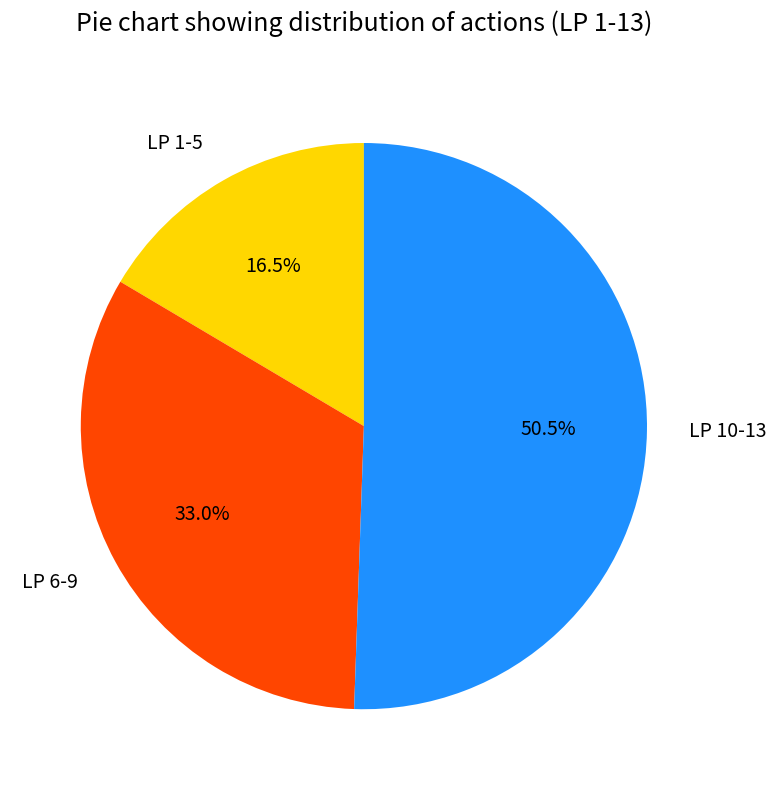

Rank the categories by value from lowest to highest.

LP 1-5, LP 6-9, LP 10-13